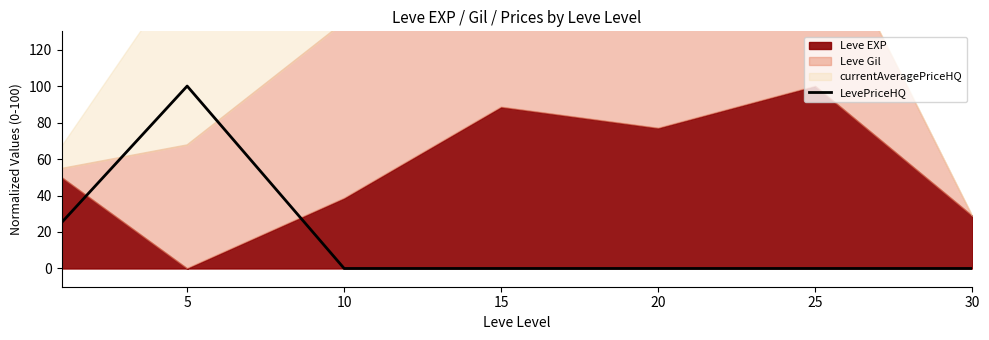

Reading left to right, list all the values displayed in this chart.

25.1	100.0	0.0	0.0	0.0	0.0	0.0